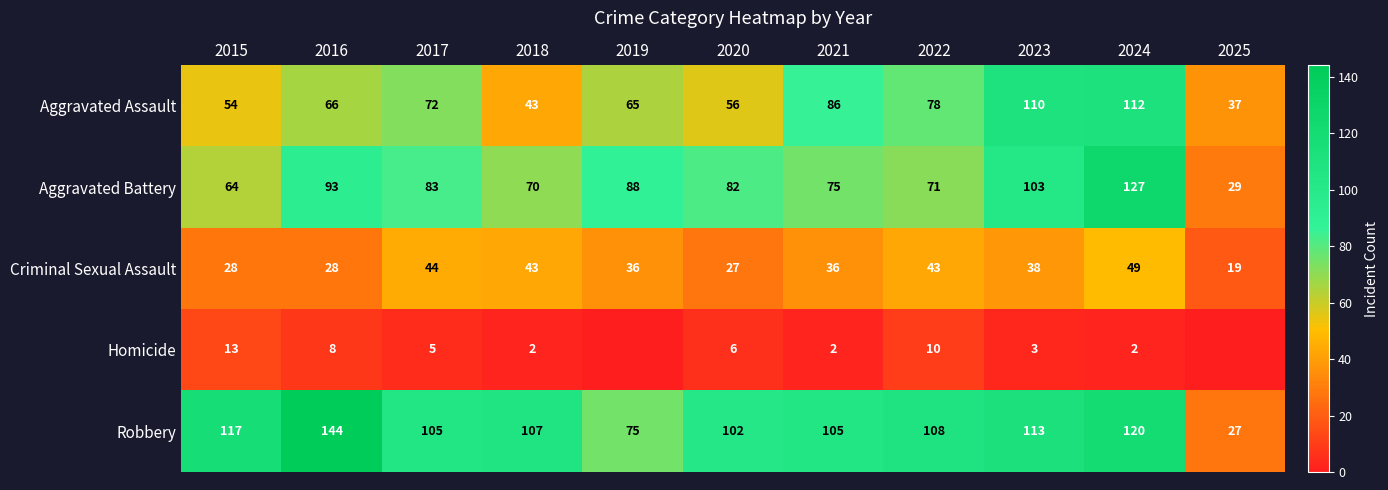

What is the difference between the maximum and minimum values in the Criminal Sexual Assault series?

30